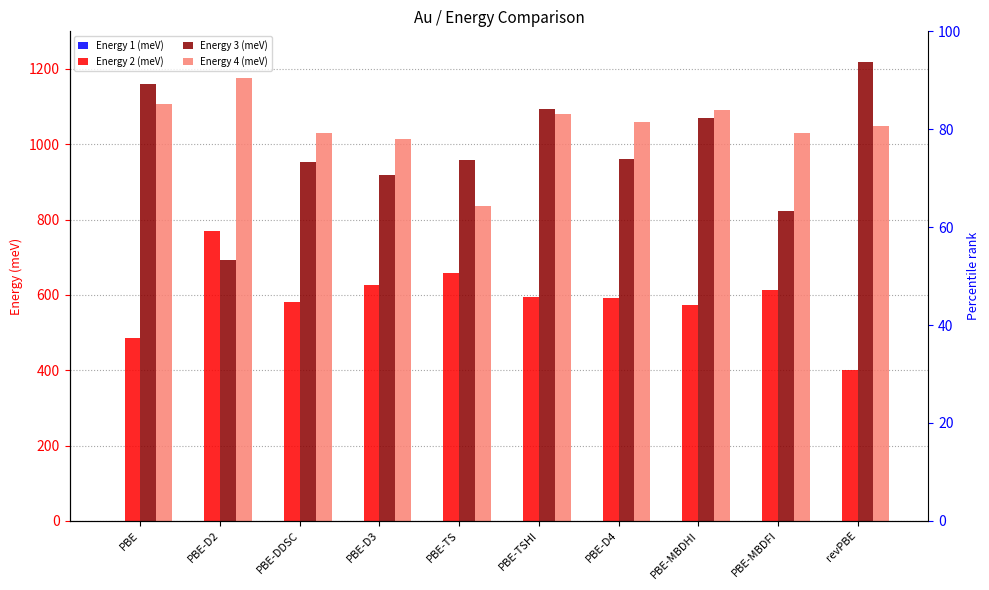

What are all the series names shown in the legend?

Energy 1 (meV), Energy 2 (meV), Energy 3 (meV), Energy 4 (meV)